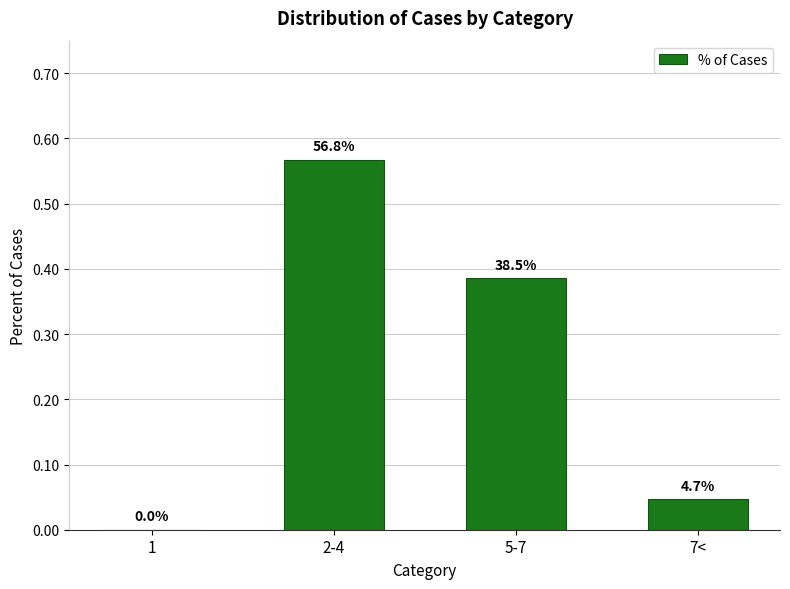

Are the bars horizontal?

No